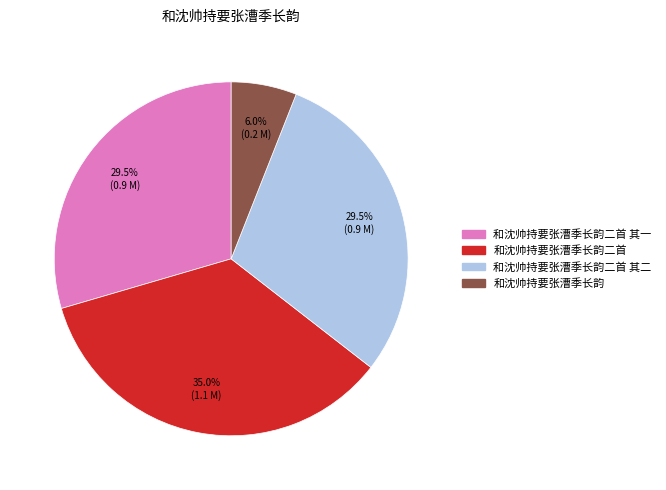

Is there a majority slice in this chart?

No